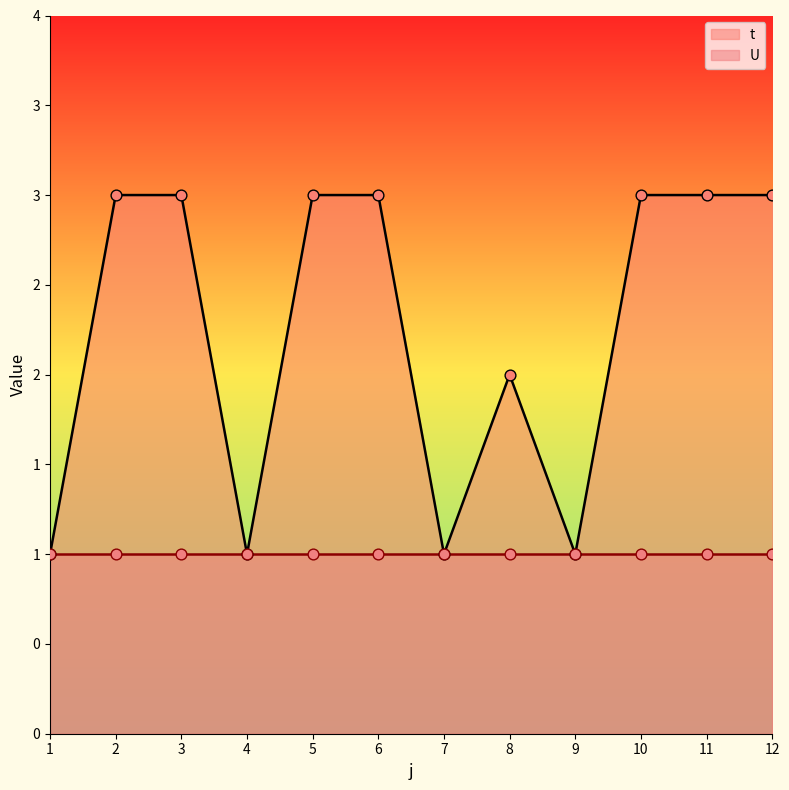

Which has a higher value, 1 or 7?

1